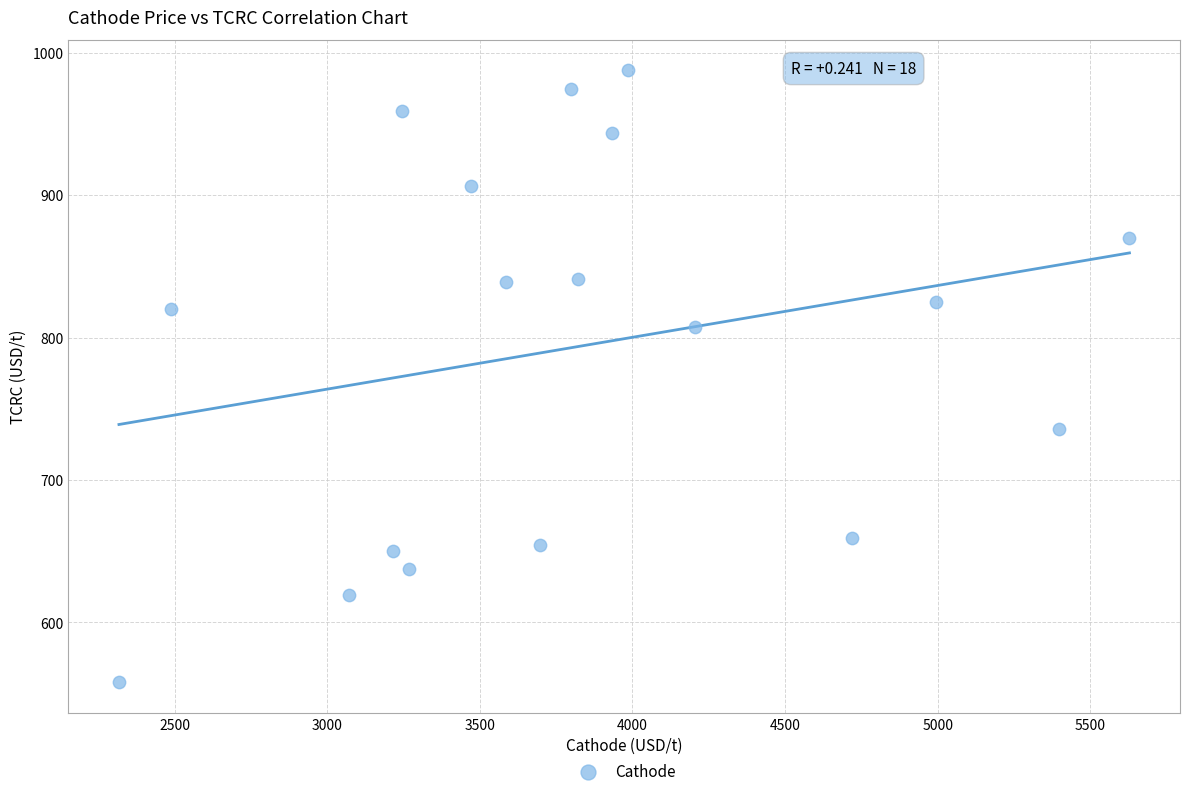

What is the range of Y values (max minus min)?

429.5